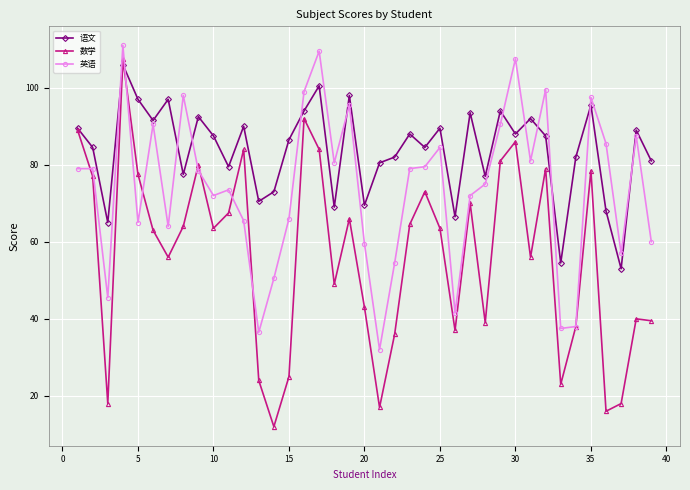

What is the lowest value of the 语文 series?

53.0